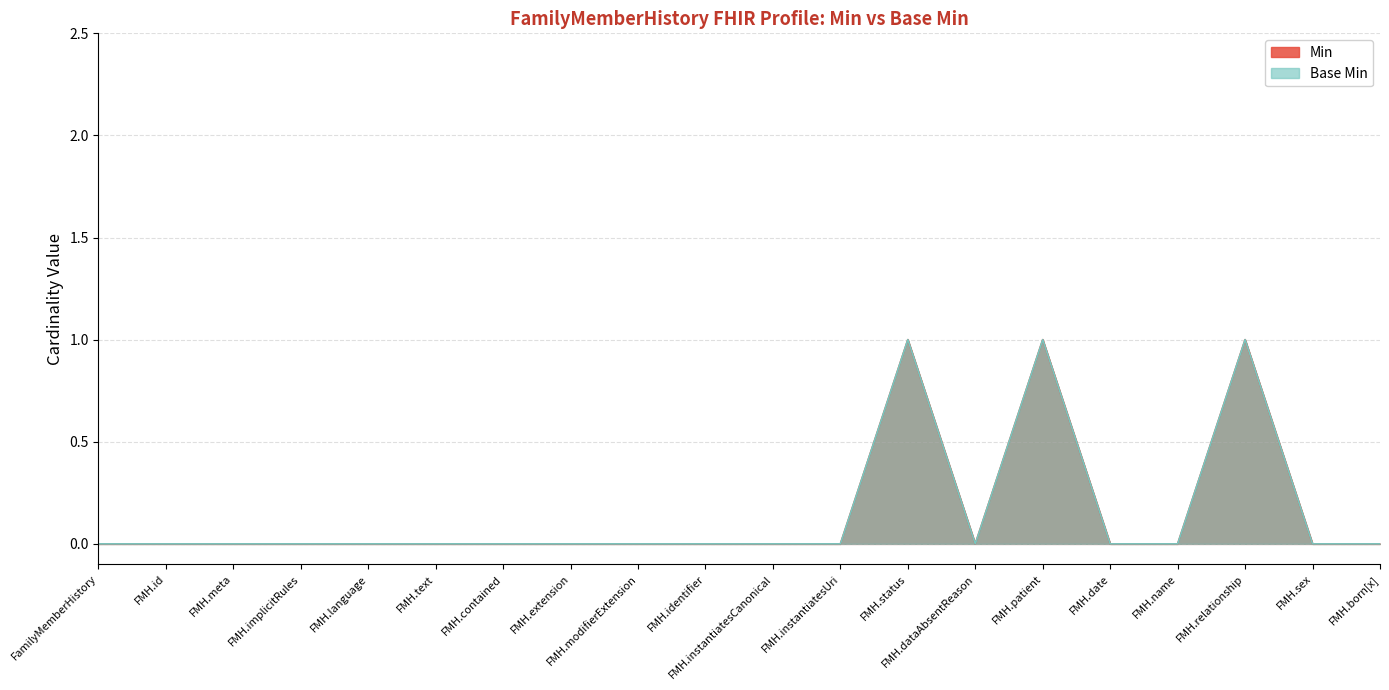

Does the chart display data point markers on the line(s)?

No